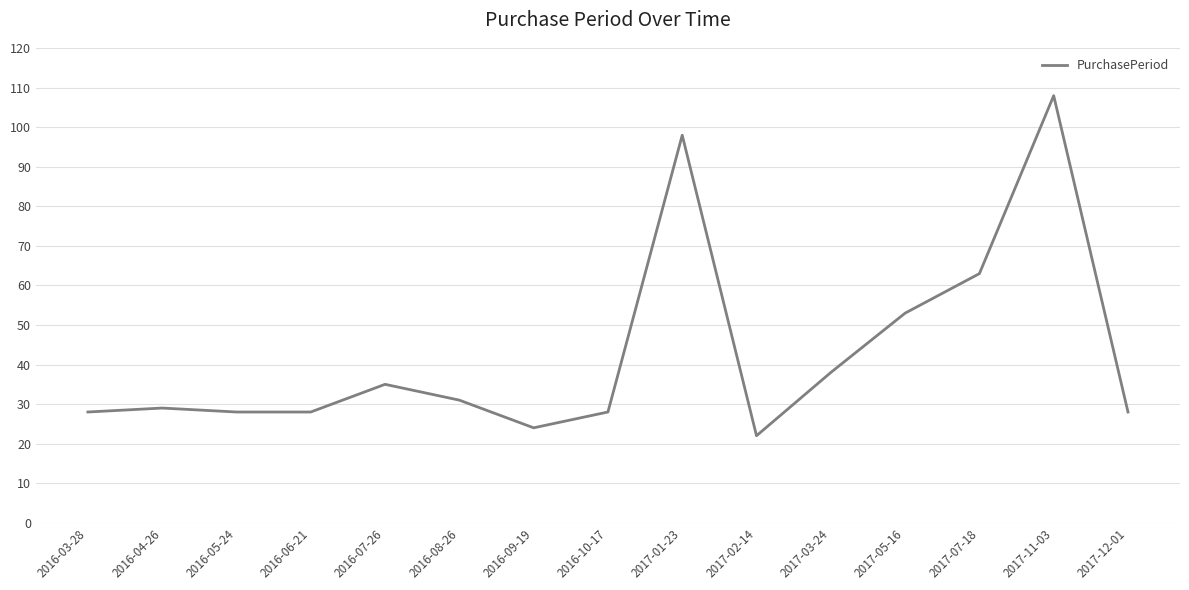

What is the difference between the values at 2017-03-24 and 2016-03-28?

10